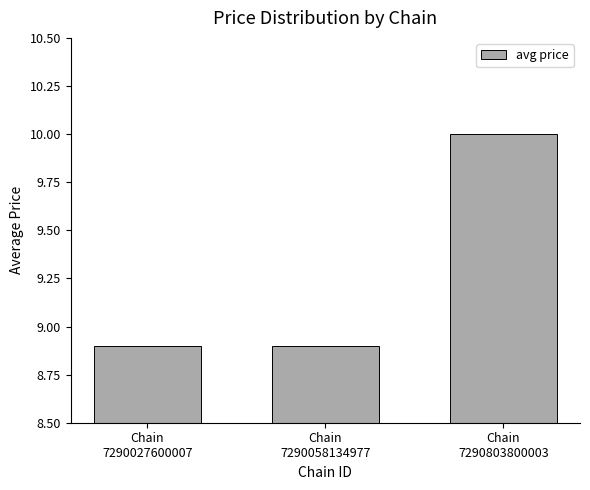

What is the minimum value shown in the chart?

8.9